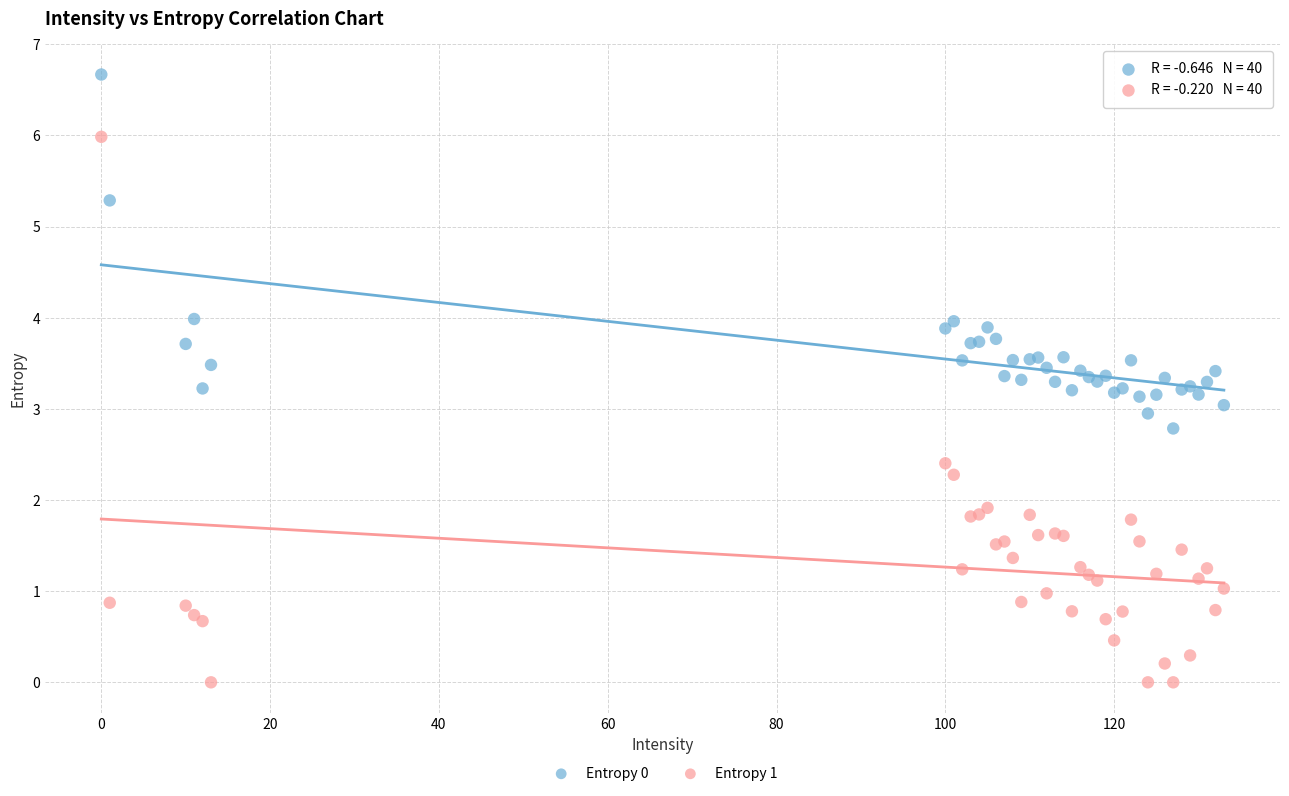

Which series has the widest spread of Y values?

Entropy 1